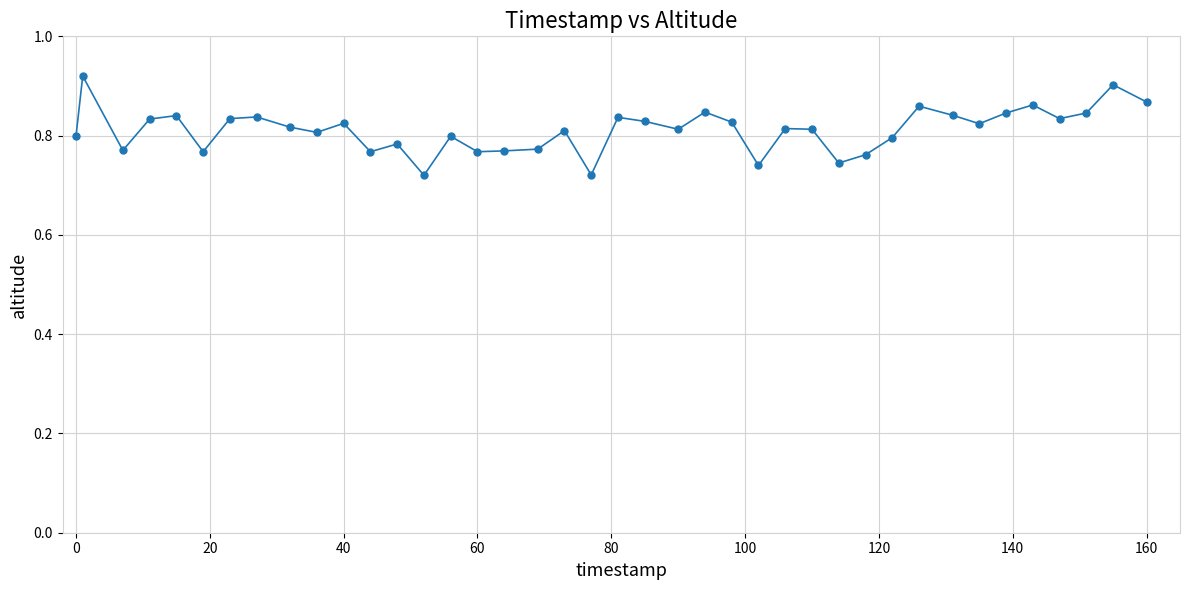

True or false: there are more than 2 points higher than both neighbors.

True